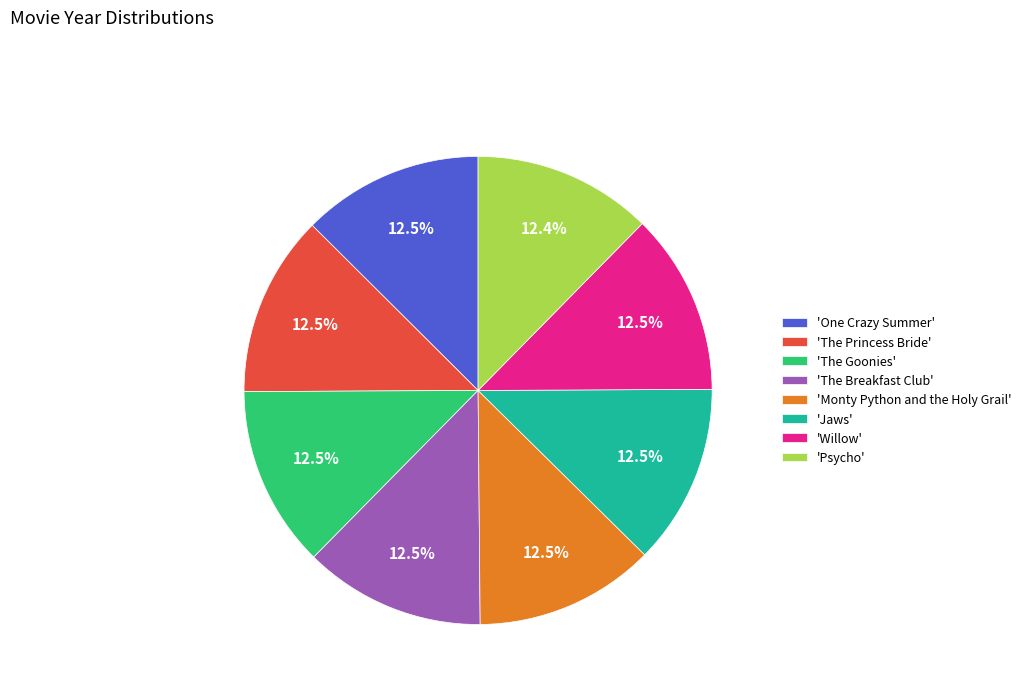

Approximately how many times larger is the value at 'Willow' compared to 'Jaws'?

1.0